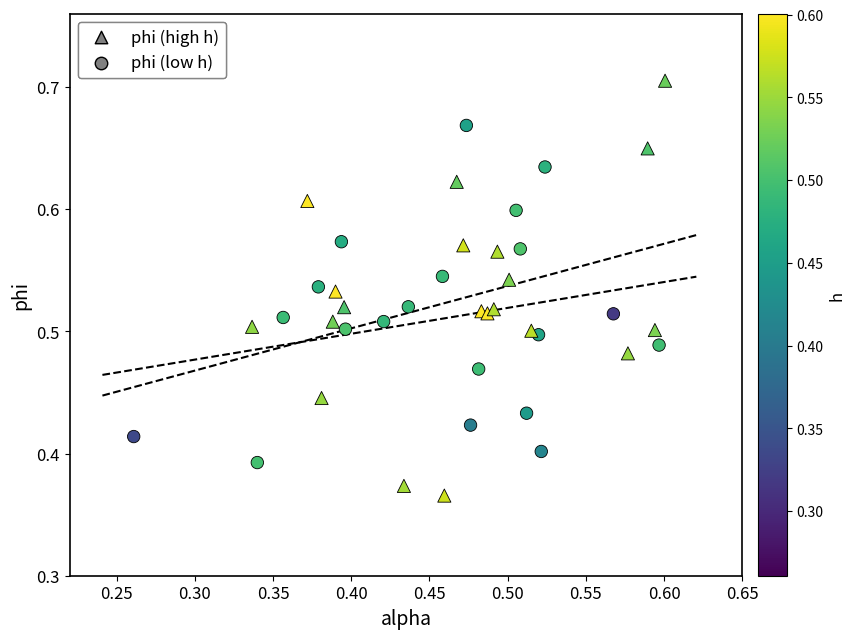

Which series has the largest Y range (max minus min)?

phi (high h)